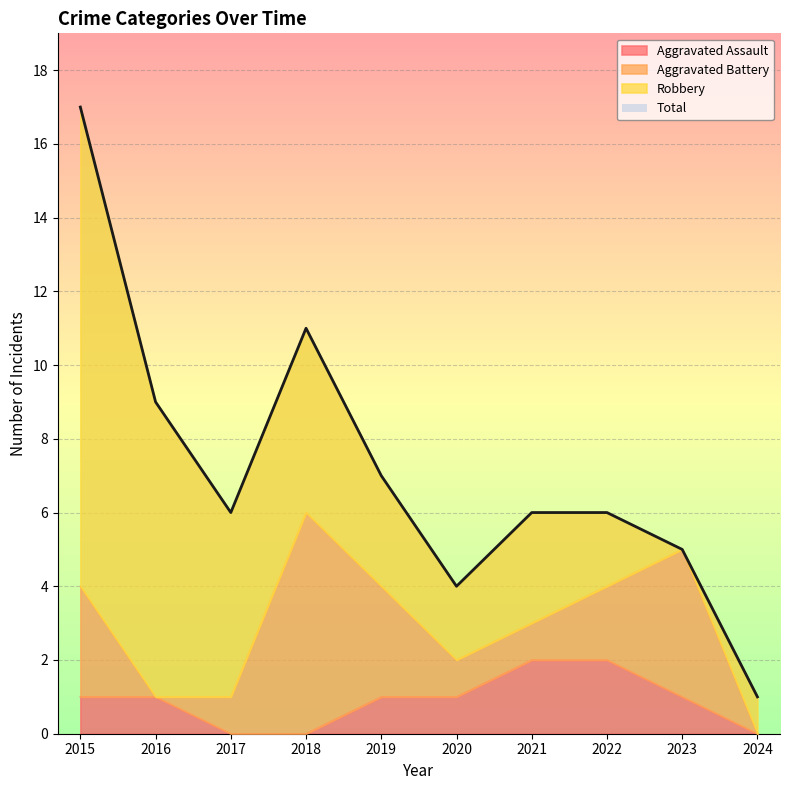

How many interior local valleys does the Total series have?

2